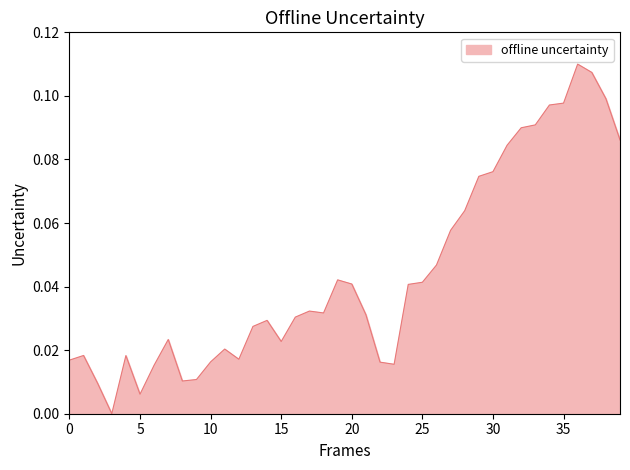

Count the number of categories in the chart.

40